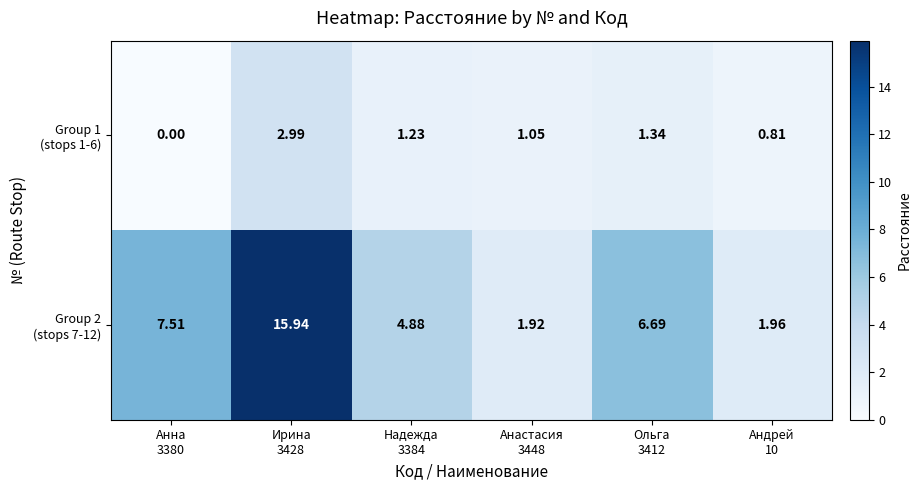

How many distinct data groups are displayed?

2